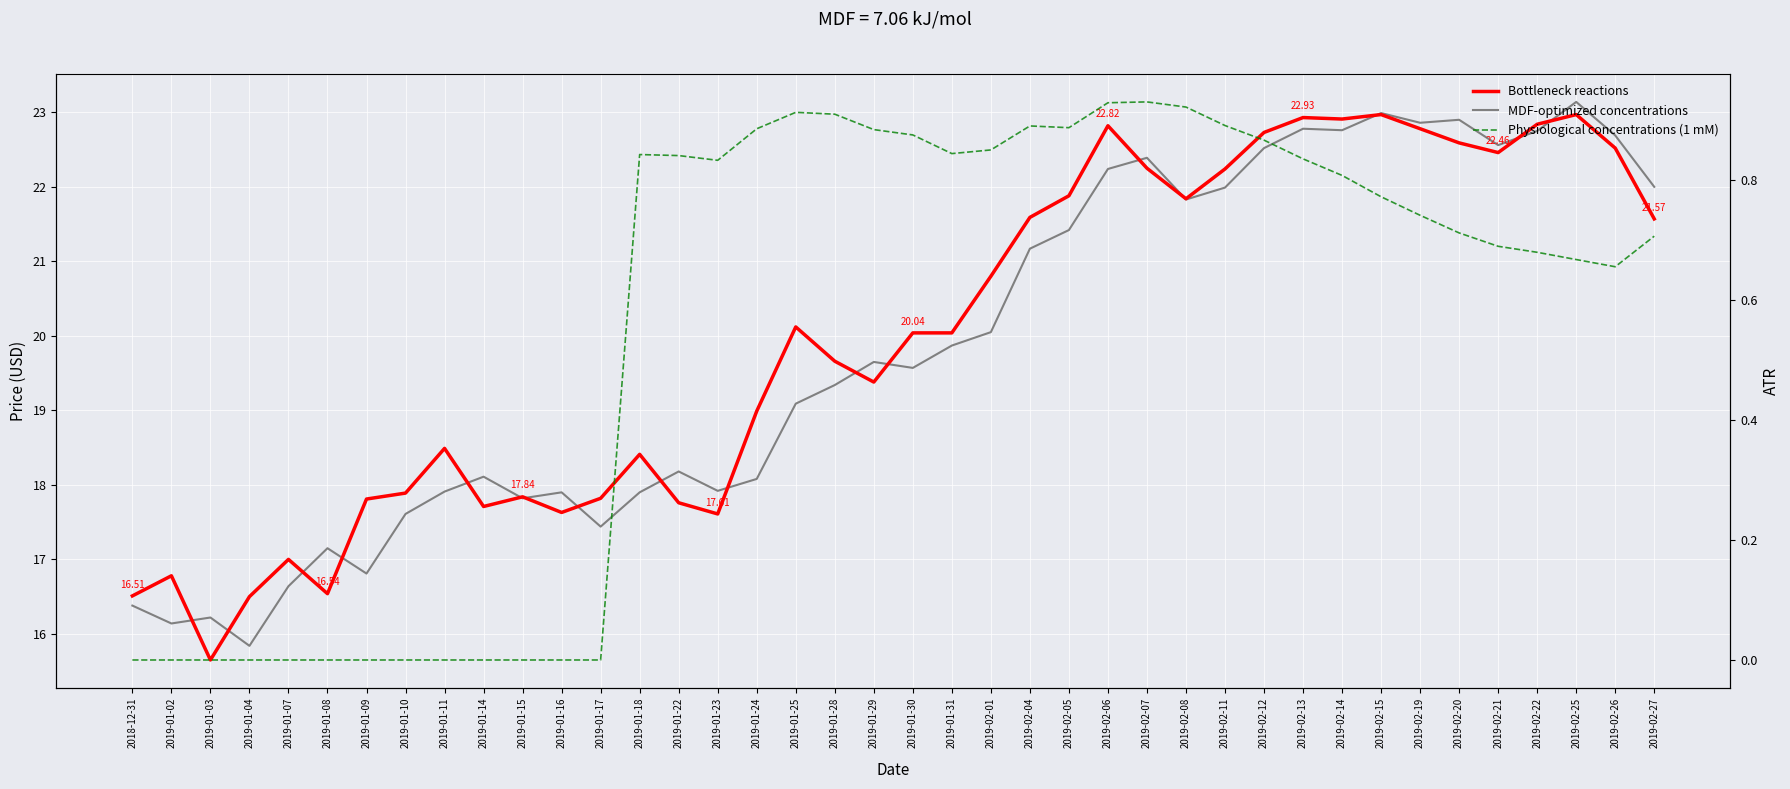

Reading left to right, extract all data points from this chart.

Close: 16.5	16.8	15.7	16.5	17.0	16.5	17.8	17.9	18.5	17.7	17.8	17.6	17.8	18.4	17.8	17.6	19.0	20.1	19.7	19.4	20.0	20.0	20.8	21.6	21.9	22.8	22.2	21.8	22.2	22.7	22.9	22.9	23.0	22.8	22.6	22.5	22.8	23.0	22.5	21.6
Open: 16.4	16.1	16.2	15.8	16.6	17.1	16.8	17.6	17.9	18.1	17.8	17.9	17.4	17.9	18.2	17.9	18.1	19.1	19.3	19.6	19.6	19.9	20.1	21.2	21.4	22.2	22.4	21.8	22.0	22.5	22.8	22.8	23.0	22.9	22.9	22.6	22.8	23.1	22.7	22.0
ATR: 0.0	0.0	0.0	0.0	0.0	0.0	0.0	0.0	0.0	0.0	0.0	0.0	0.0	0.8	0.8	0.8	0.9	0.9	0.9	0.9	0.9	0.8	0.9	0.9	0.9	0.9	0.9	0.9	0.9	0.9	0.8	0.8	0.8	0.7	0.7	0.7	0.7	0.7	0.7	0.7